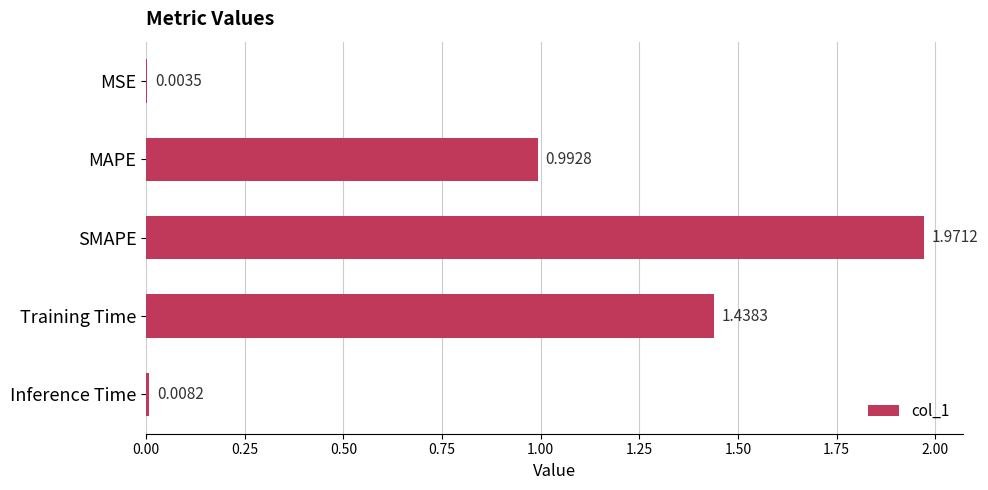

What is the sum of all values?

4.4